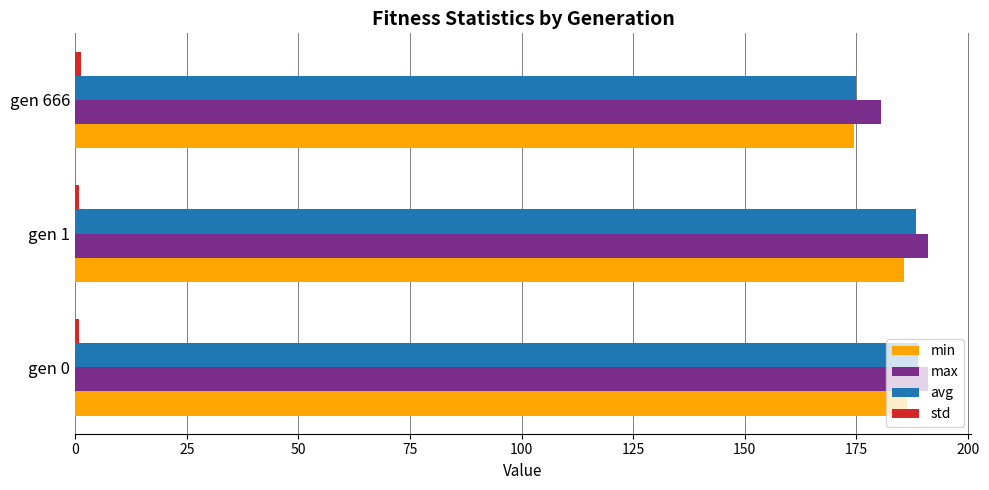

What is the minimum value for min?

174.4